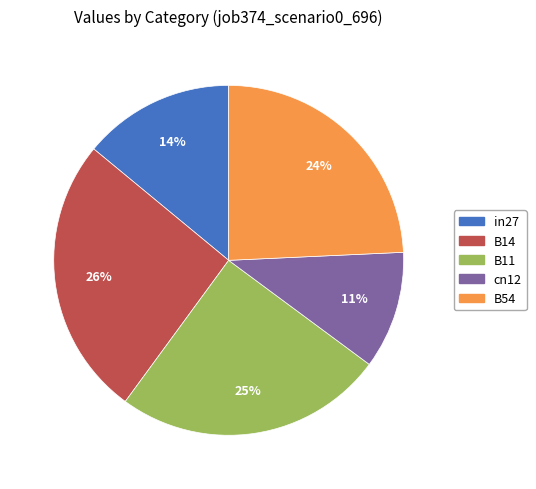

Rank the categories by value from highest to lowest.

B14, B11, B54, in27, cn12